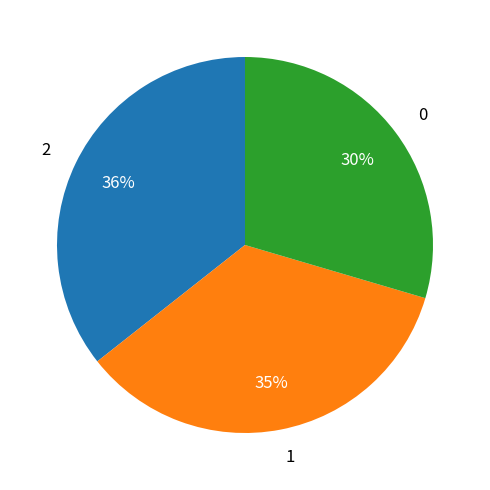

The 0 slice represents 30% of the pie. True or false?

True